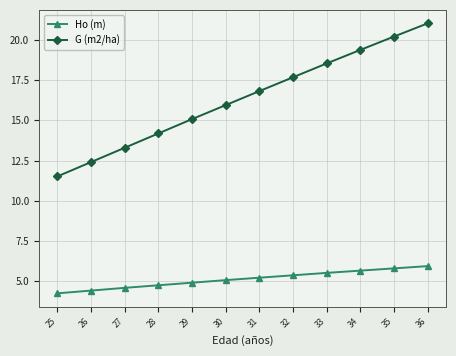

True or false: Ho (m) and G (m2/ha) cross at least once.

False